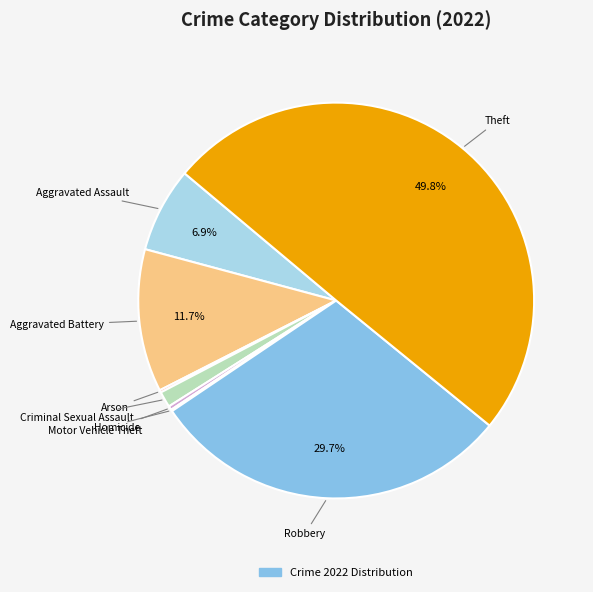

How many slices are in this pie chart?

8